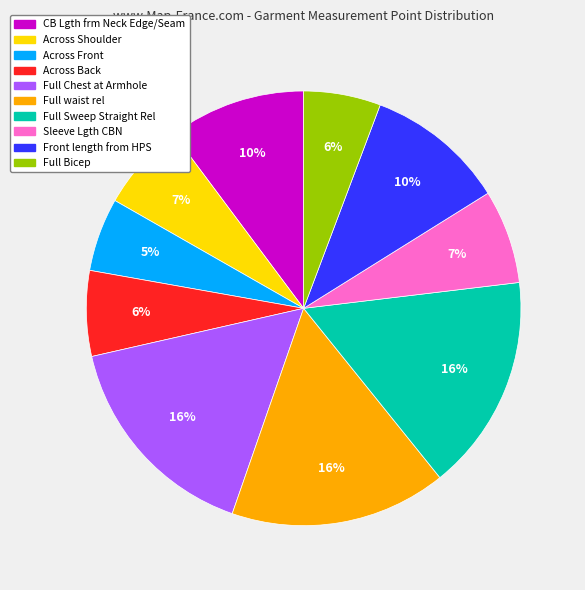

To the nearest percent, what percentage of the pie is Full Chest at Armhole?

16%